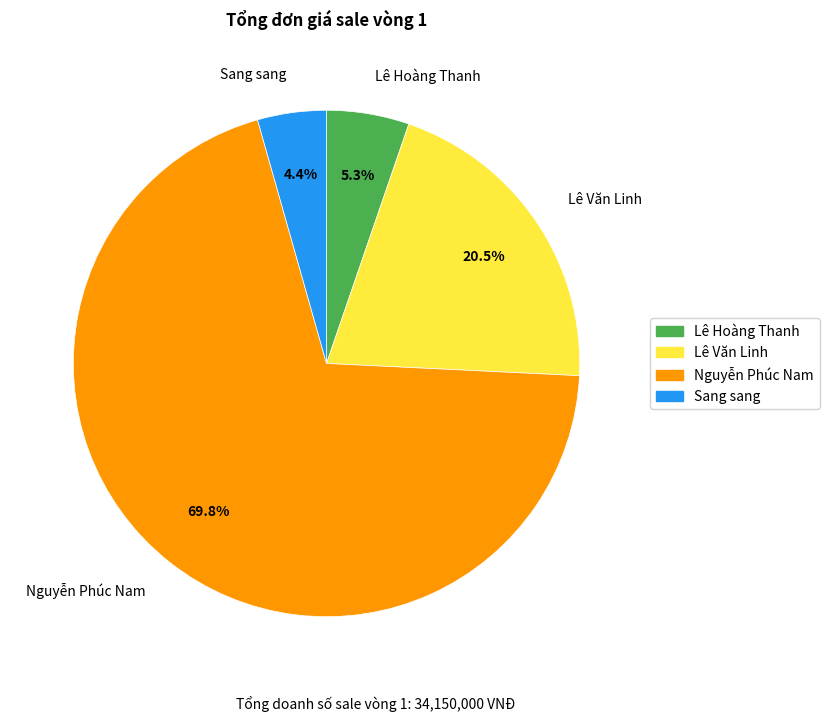

Is it true that Lê Văn Linh is 35% of the pie?

False